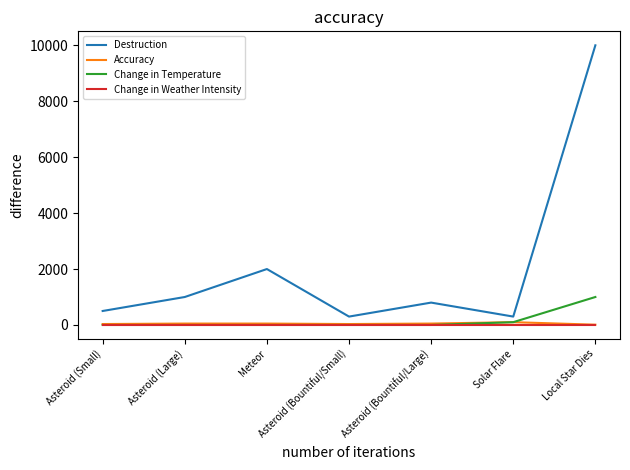

At which category does Destruction reach its first local valley?

Asteroid (Bountiful/Small)